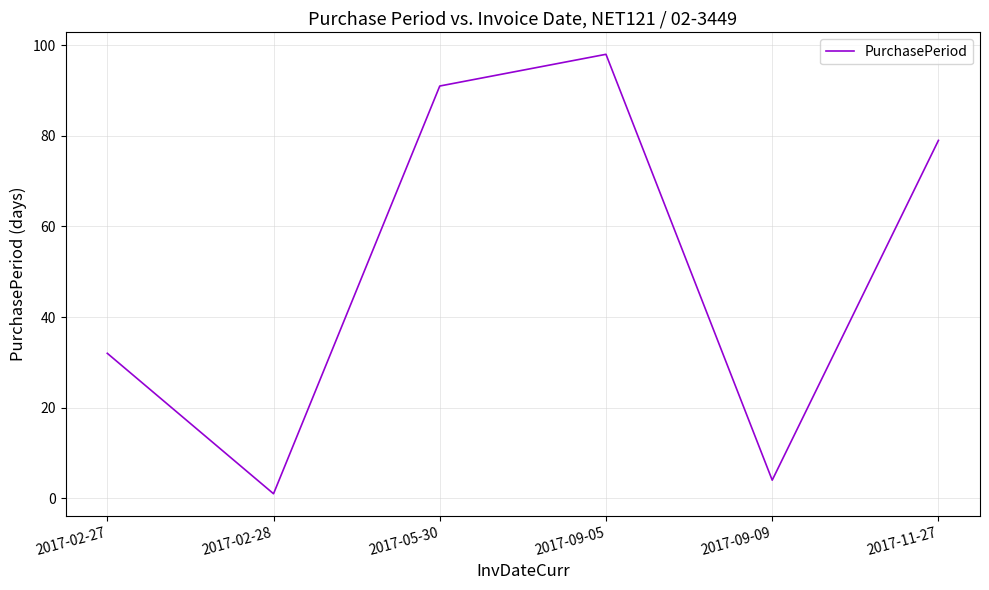

What position from the right is 2017-02-27?

6